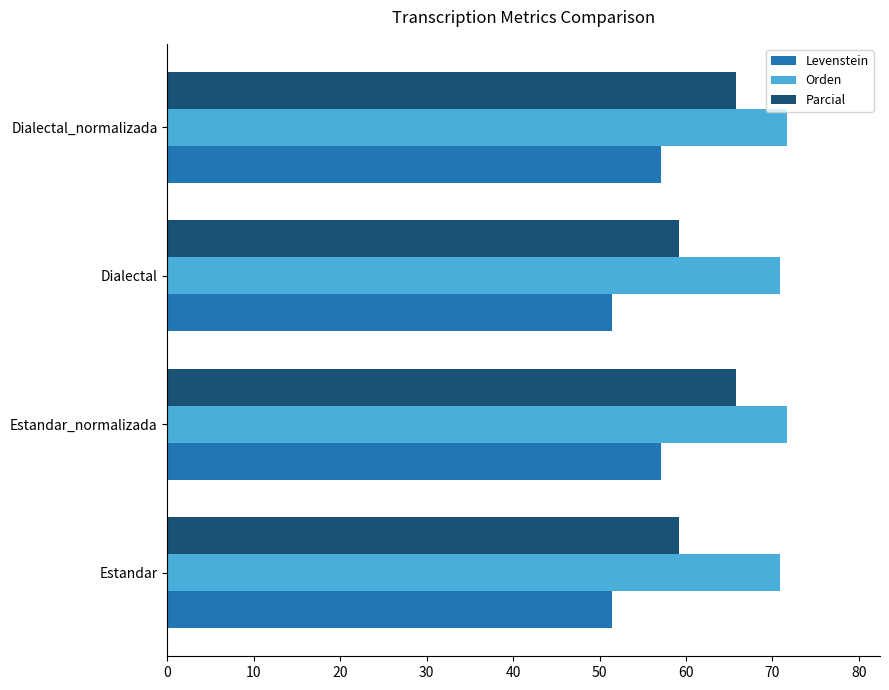

Which series has the largest range (max minus min)?

Parcial